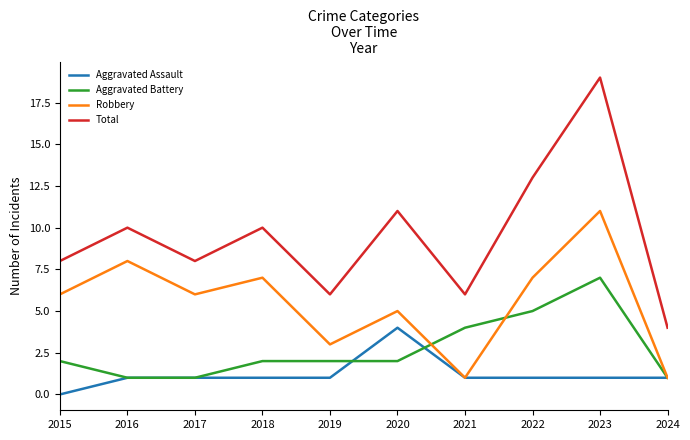

Reading right to left, what are all the values shown in this chart?

Aggravated Assault: 1	1	1	1	4	1	1	1	1	0
Aggravated Battery: 1	7	5	4	2	2	2	1	1	2
Robbery: 1	11	7	1	5	3	7	6	8	6
Total: 4	19	13	6	11	6	10	8	10	8